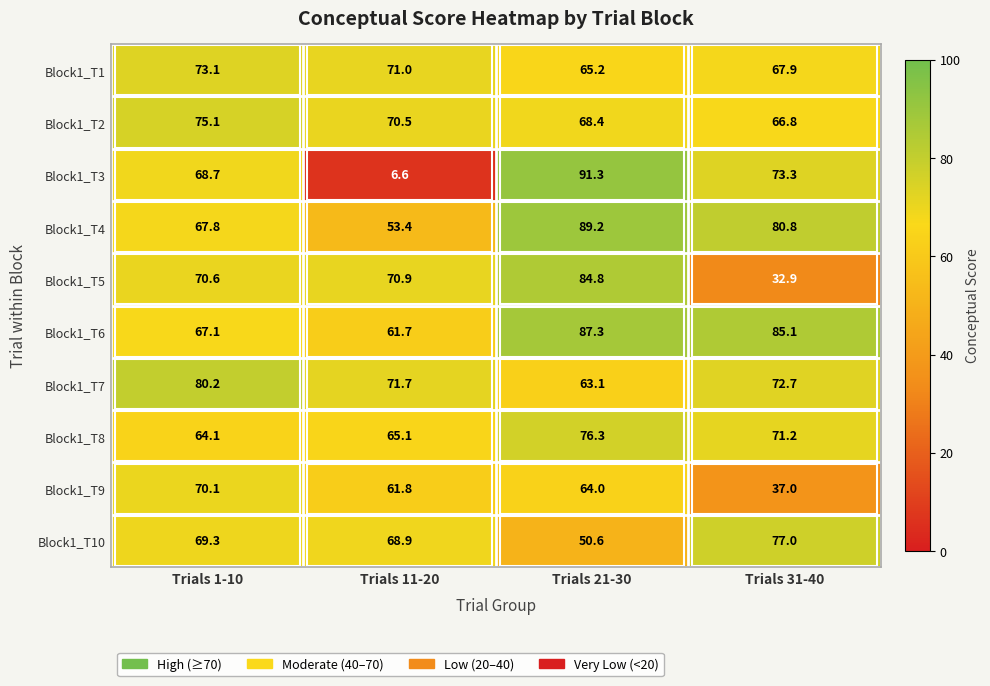

Rank the series at Trials 11-20 from highest to lowest value.

Block1_T7, Block1_T1, Block1_T5, Block1_T2, Block1_T10, Block1_T8, Block1_T9, Block1_T6, Block1_T4, Block1_T3